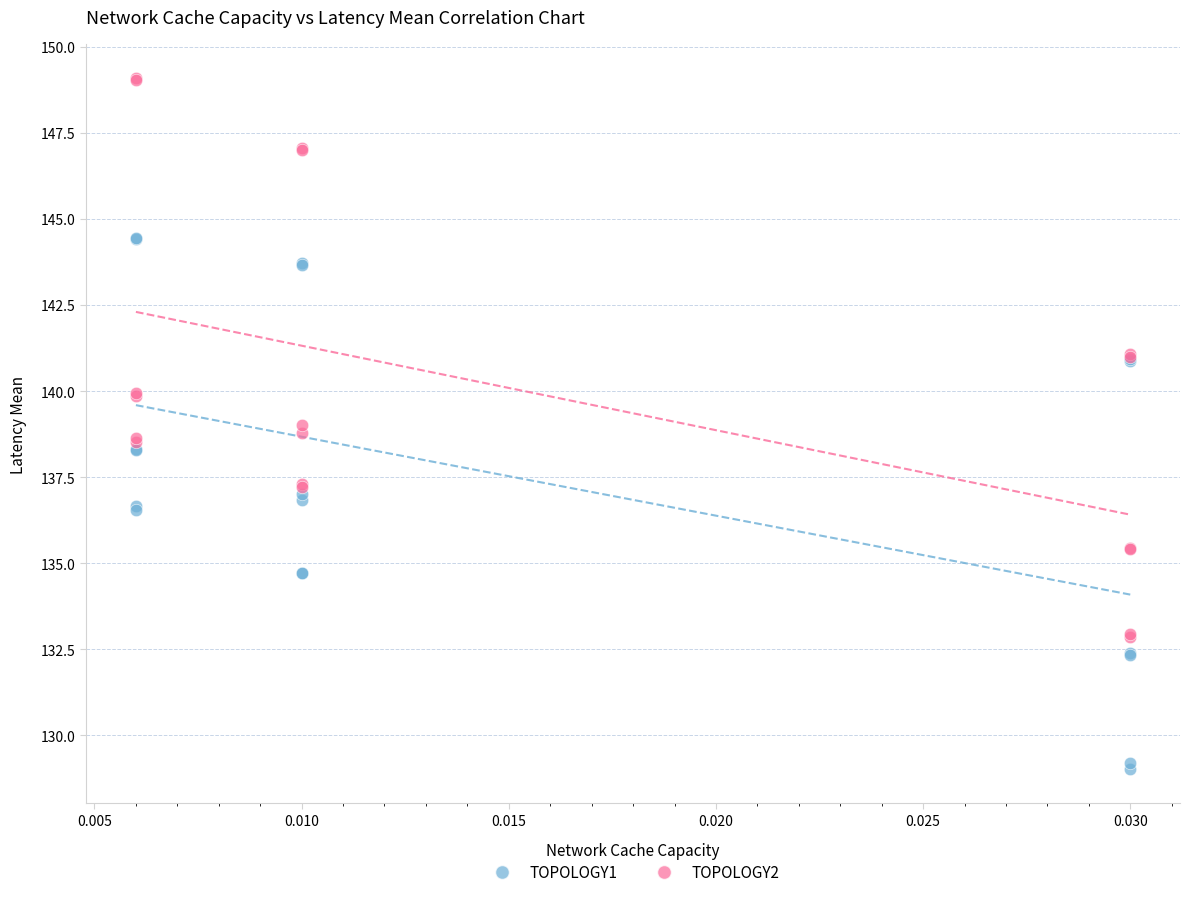

Which series has the widest spread of Y values?

TOPOLOGY2